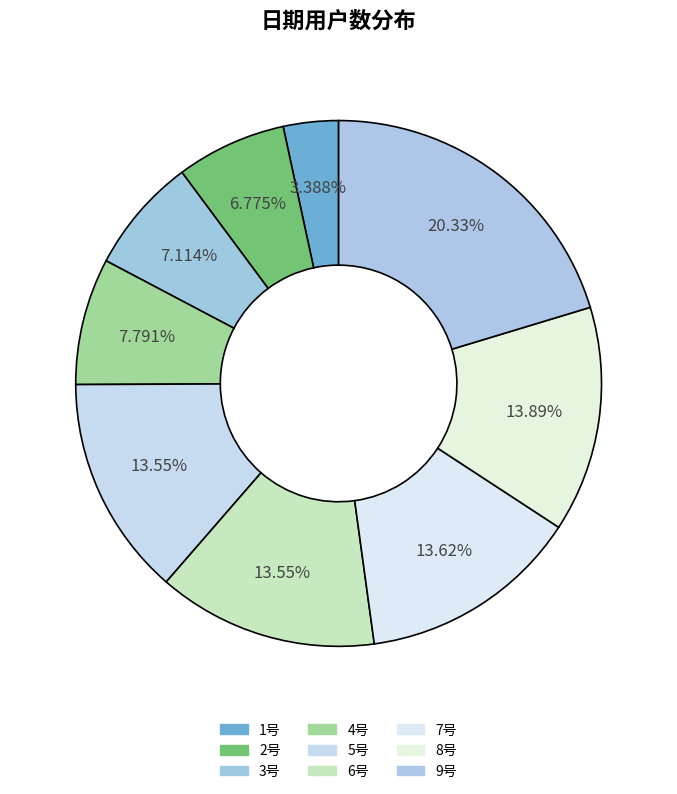

Is there a majority slice in this chart?

No